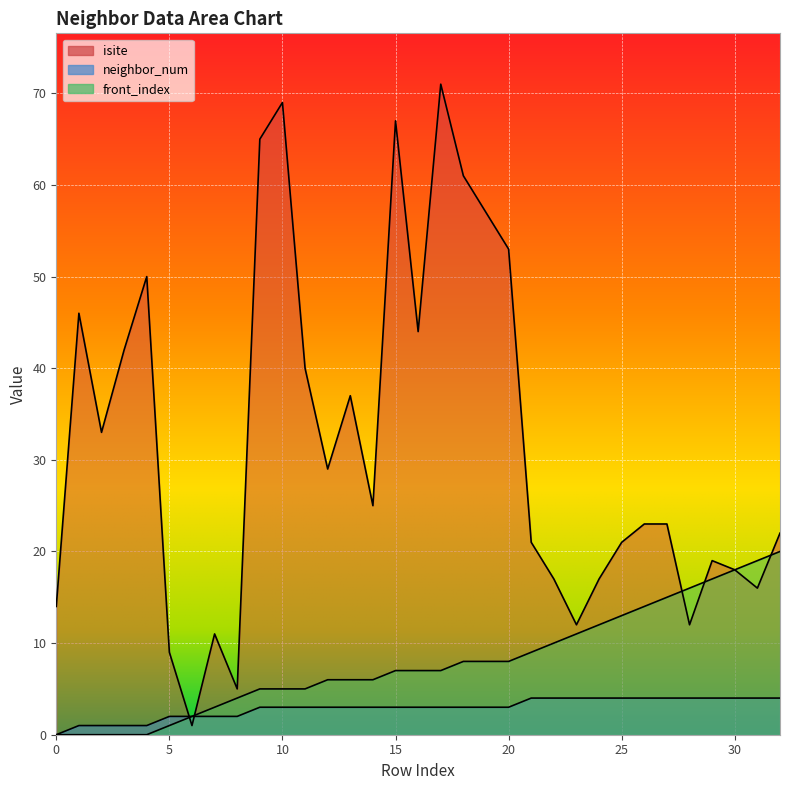

What is the approximate value of front_index at 25, to the nearest 10?

10